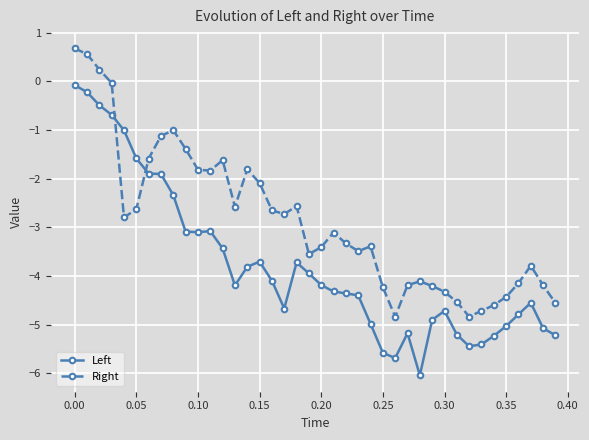

What is the lowest value of the Left series?

-6.0